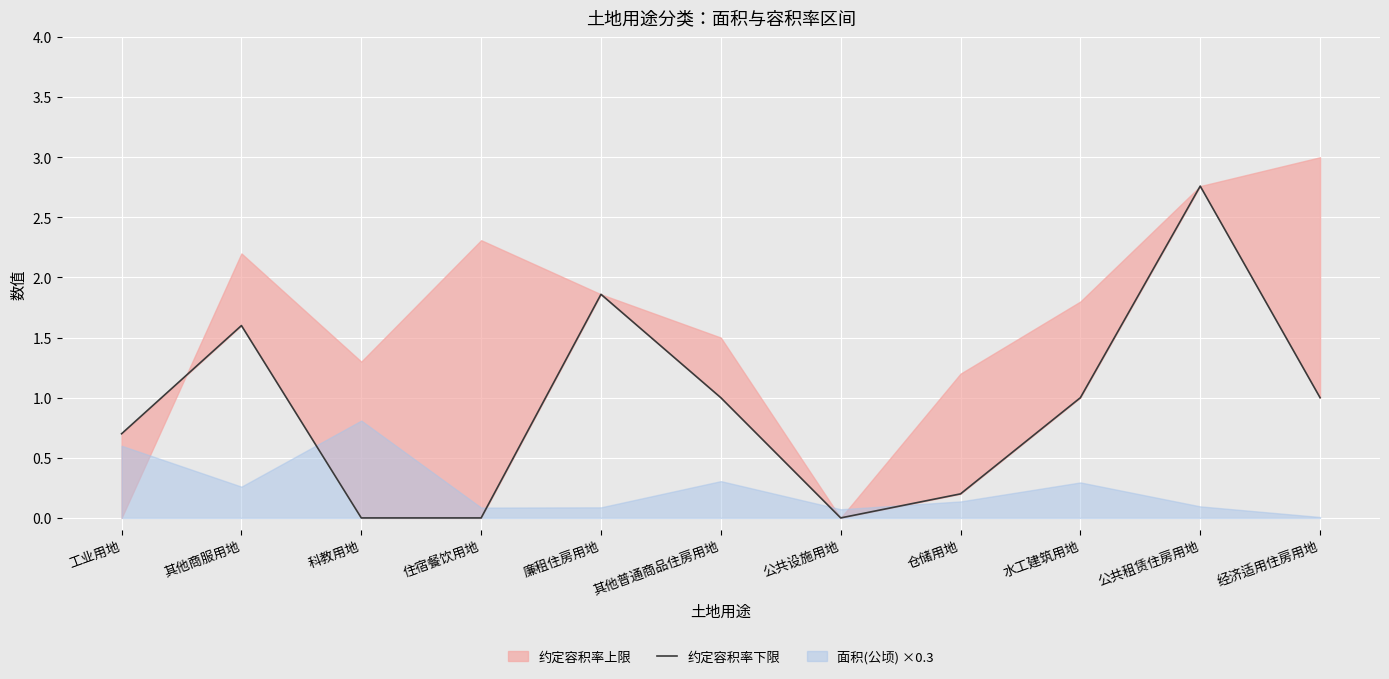

Does the chart display data point markers on the line(s)?

No